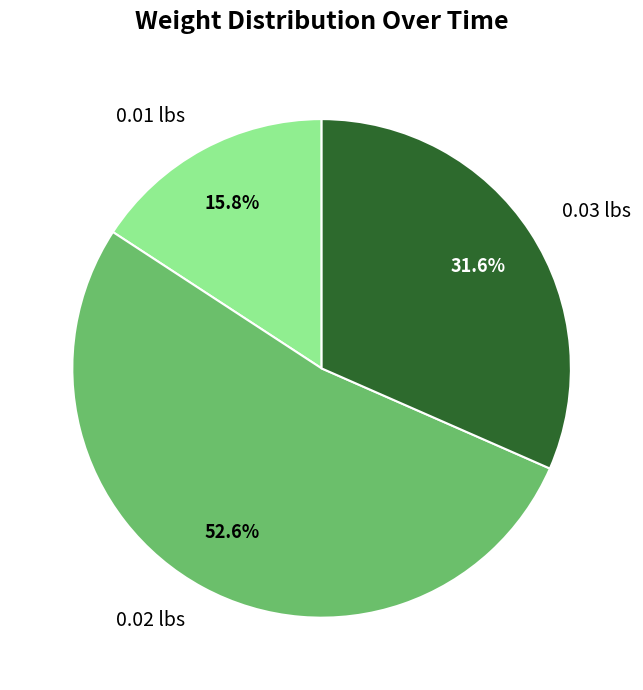

Rank the categories by value from lowest to highest.

0.01 lbs, 0.03 lbs, 0.02 lbs